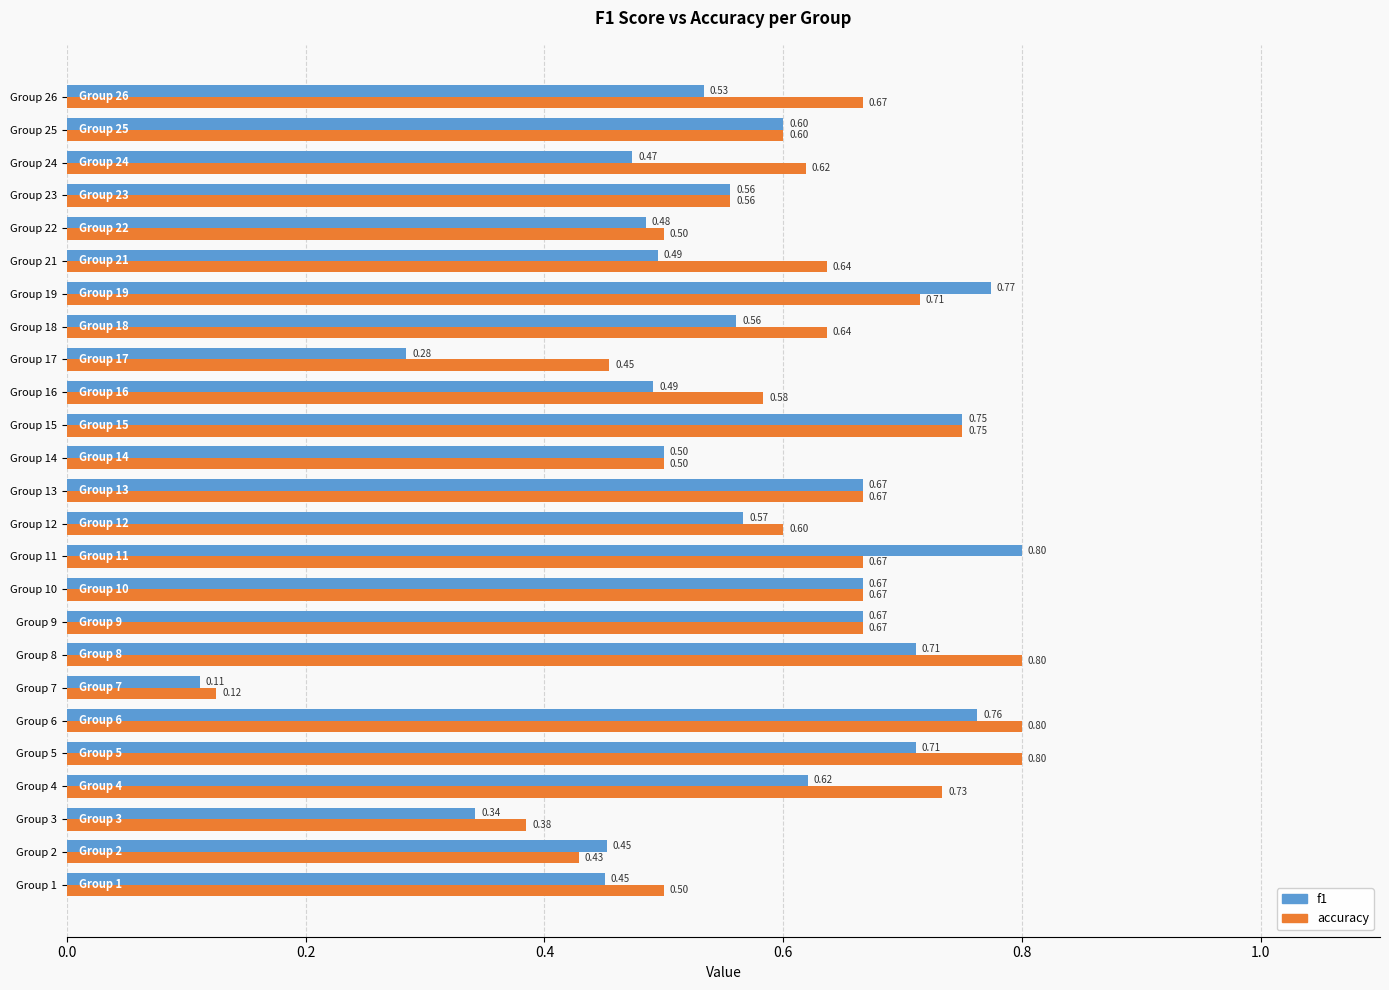

What is the sum of all f1 values?

14.0